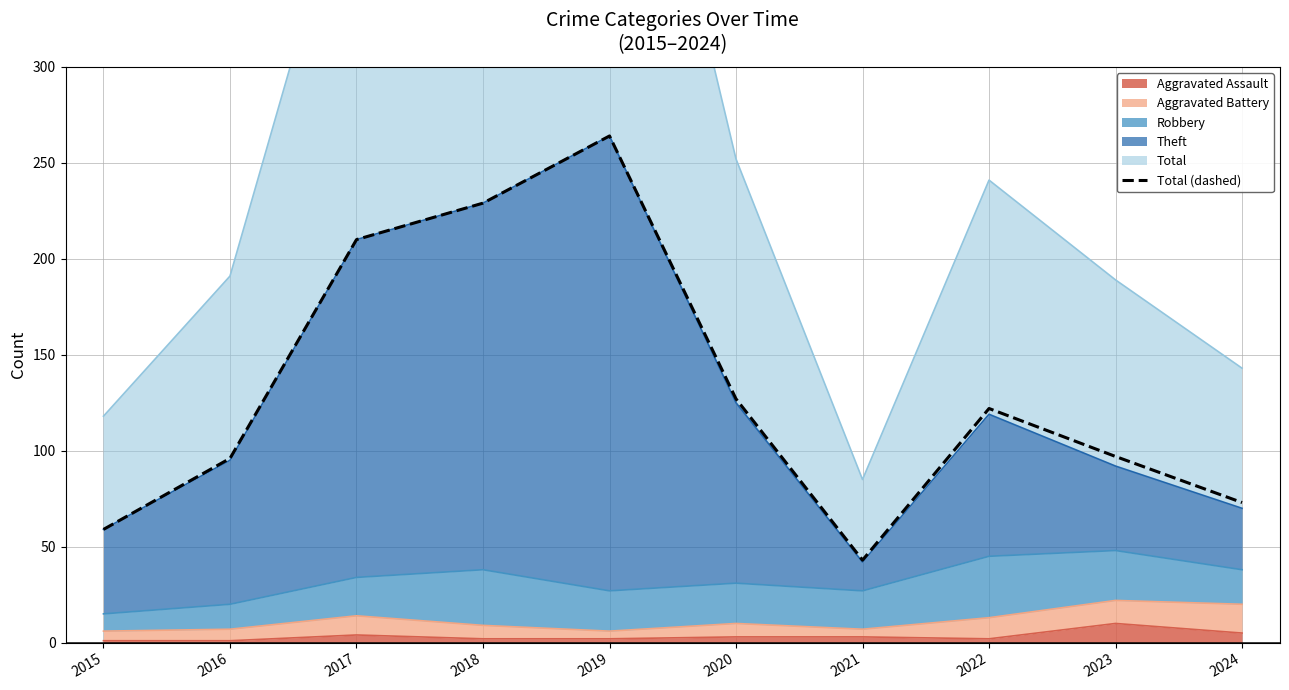

Rank the categories by value from highest to lowest.

2019, 2018, 2017, 2020, 2022, 2023, 2016, 2024, 2015, 2021